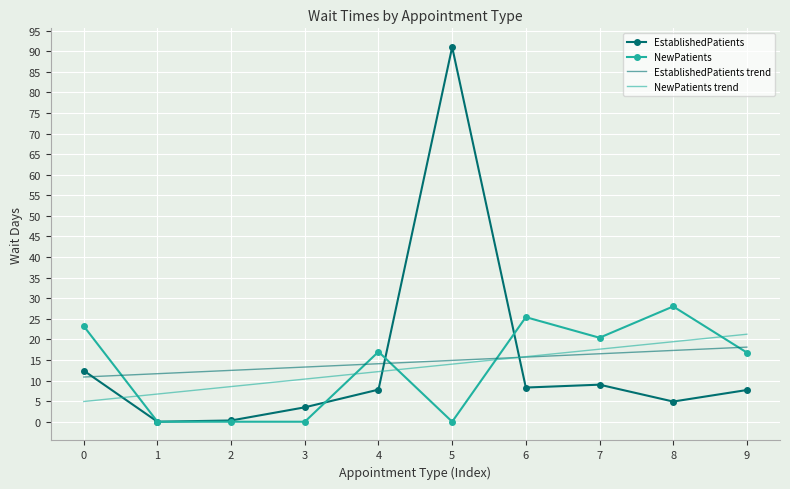

What is the minimum value for EstablishedPatients trend?

10.9